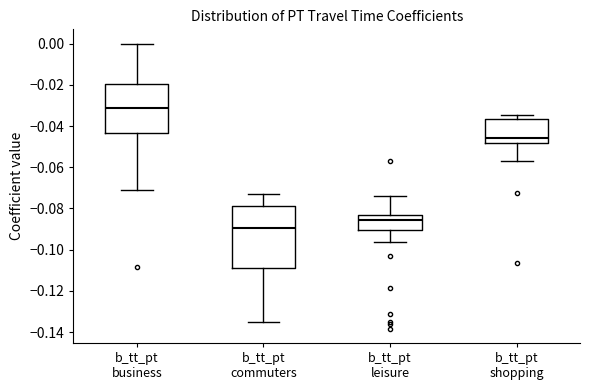

Where does the upper whisker of the box for b_tt_pt commuters end on the y-axis? The values are not printed on the chart, so give them approximately, as read against the axis.

-0.072